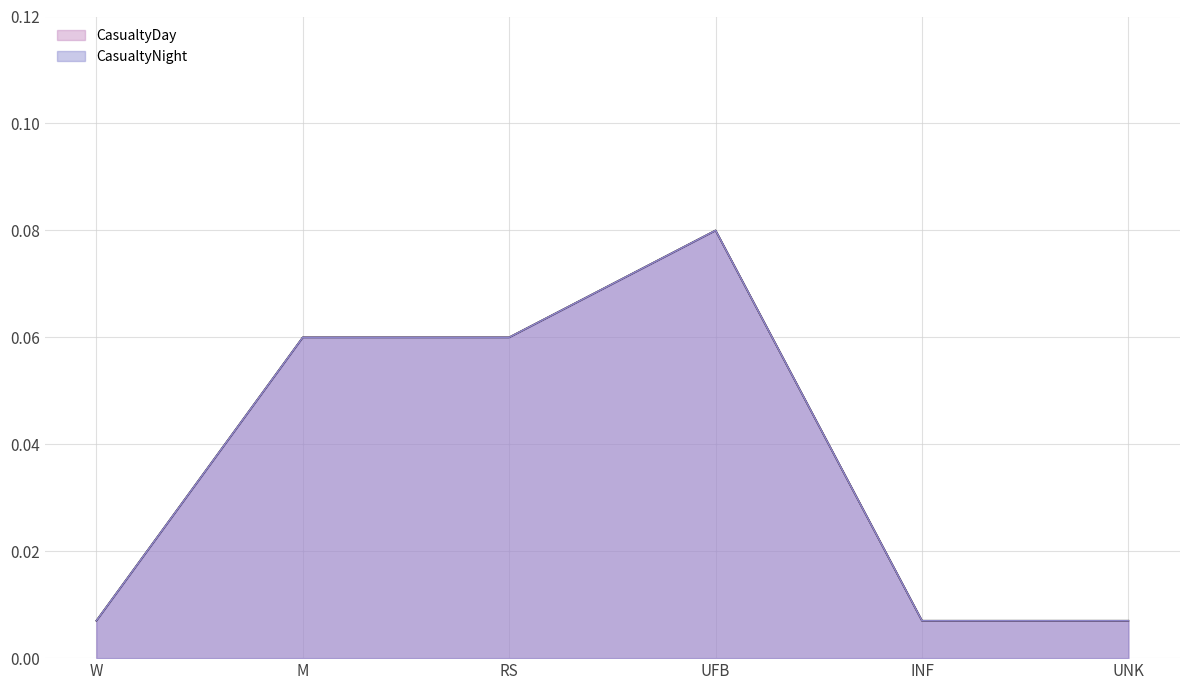

What is the highest value of the CasualtyNight series?

0.1